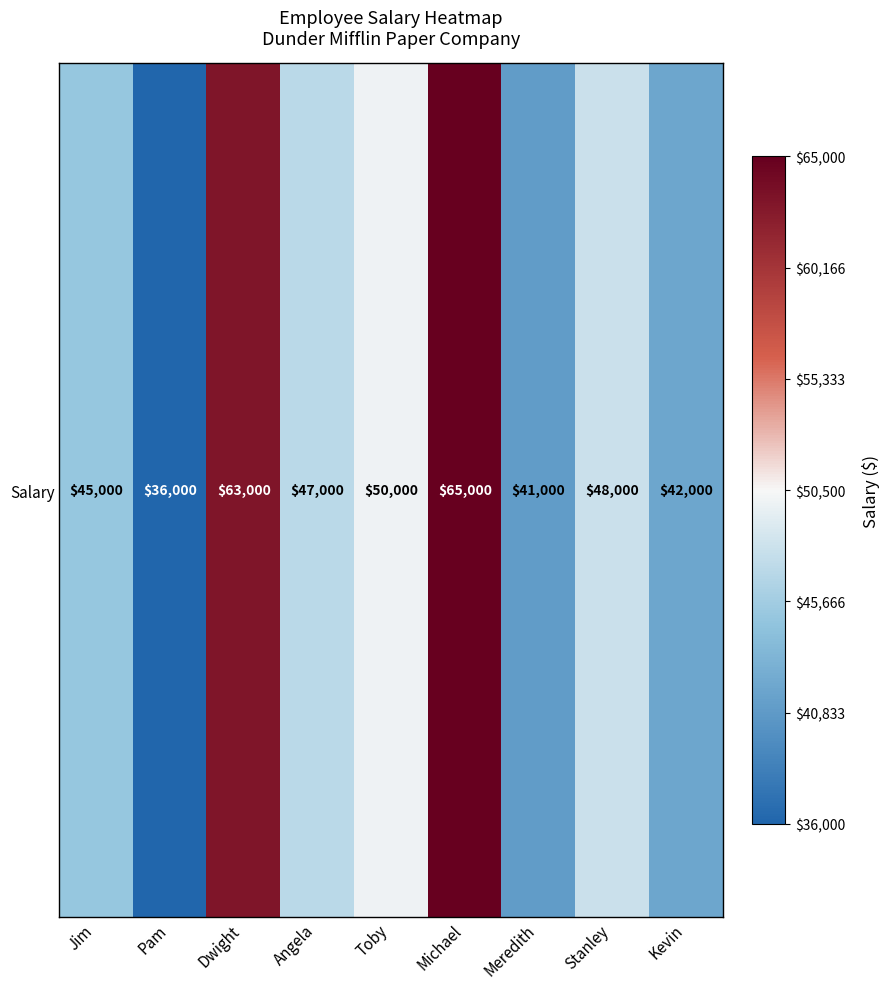

List the labels in order of value, smallest first.

Pam, Meredith, Kevin, Jim, Angela, Stanley, Toby, Dwight, Michael